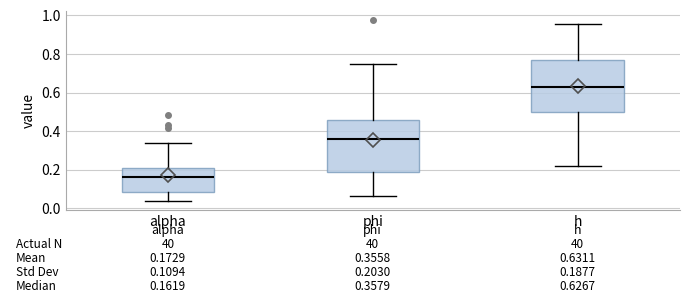

Which box has the highest median line?

h